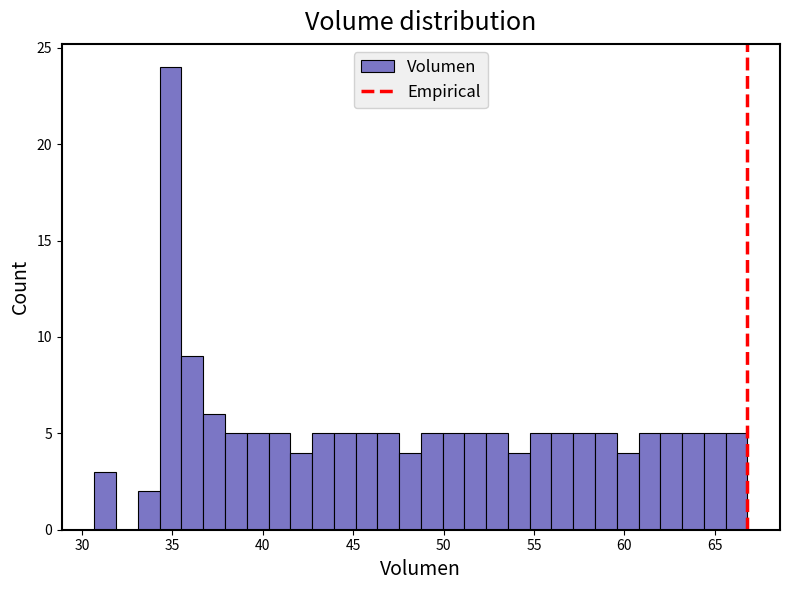

Around what value on the x-axis is the tallest bar? Give the approximate position of its centre, as read against the axis.

35.0